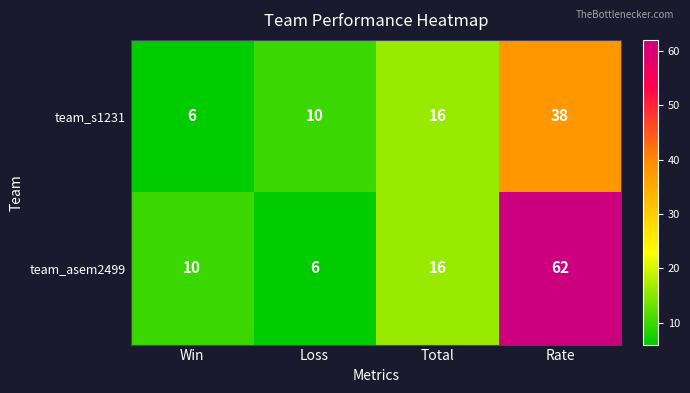

What is the sum of all team_s1231 values?

70